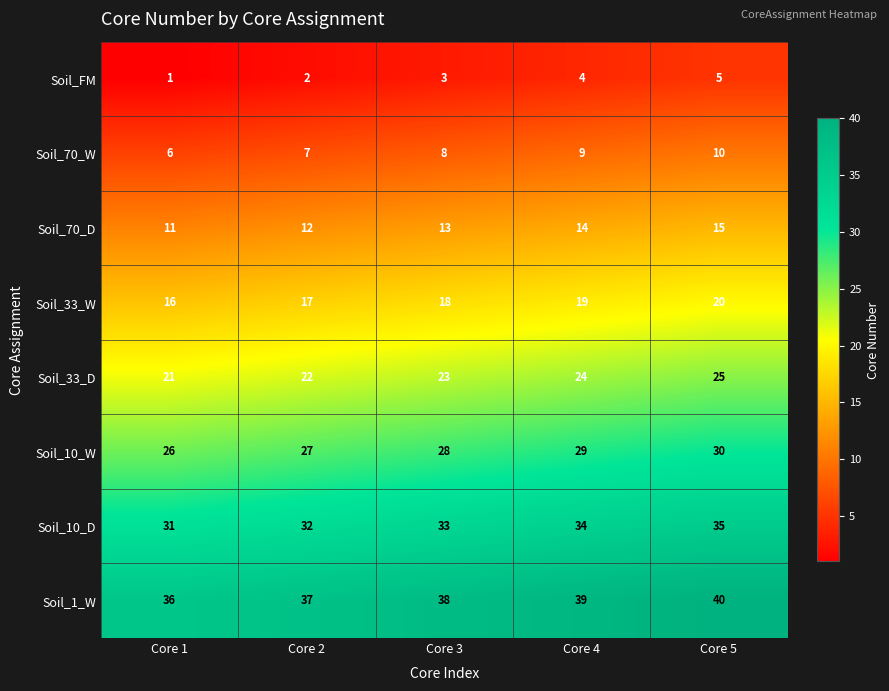

At how many categories does at least one series exceed 24?

5